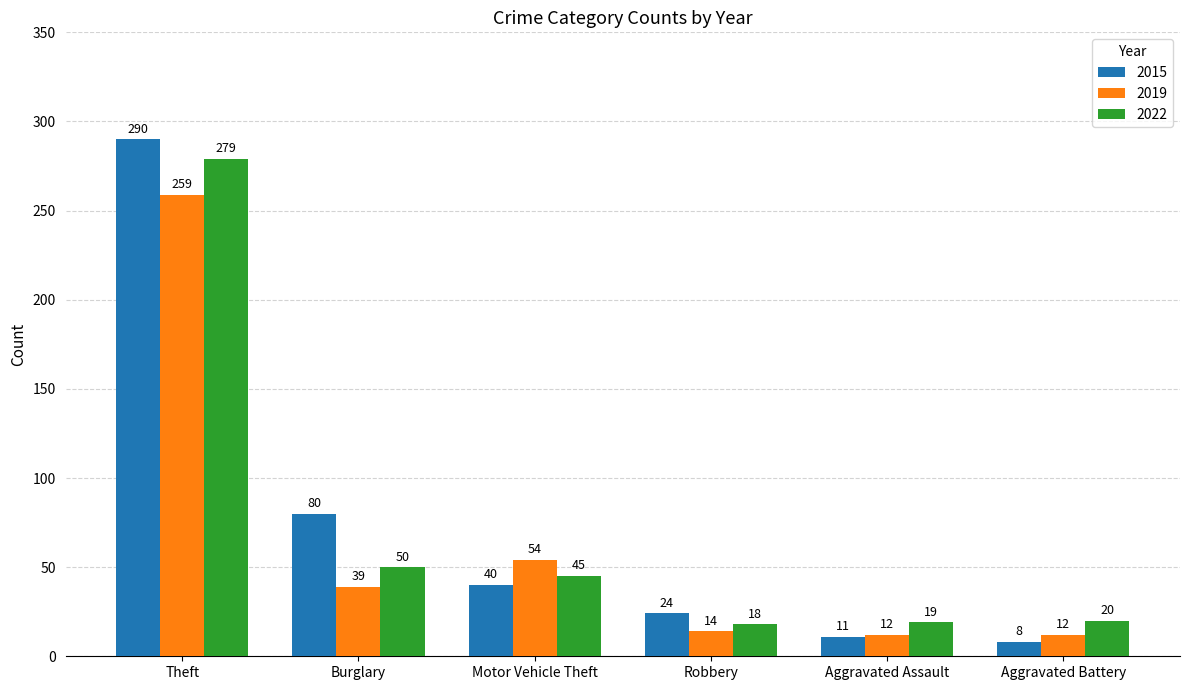

How many bars are there in each group?

3